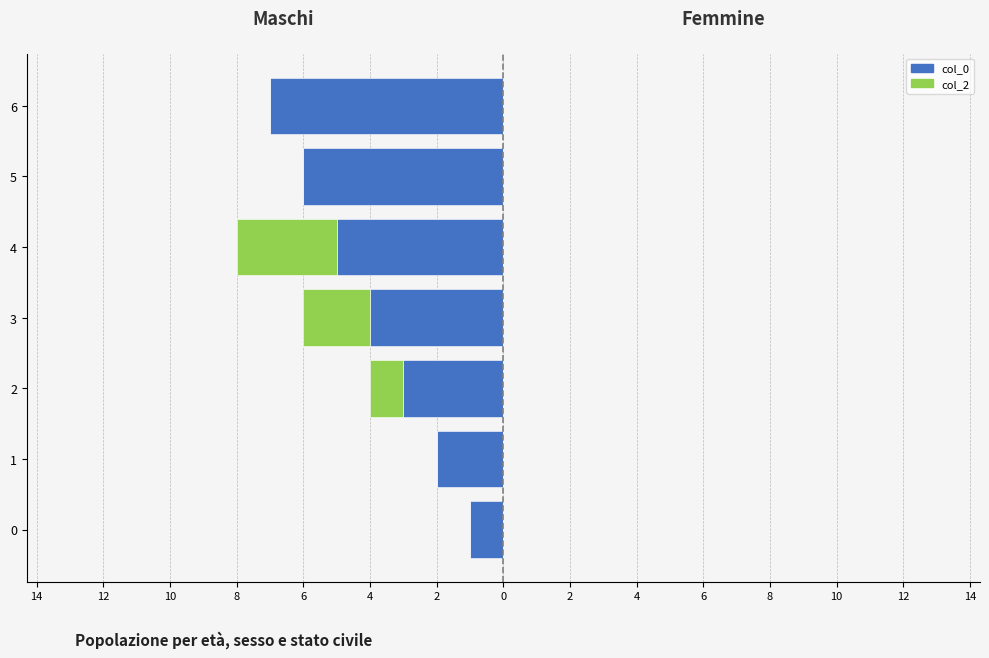

What is the sum of all col_2 (Maschi extra) values?

-6.0